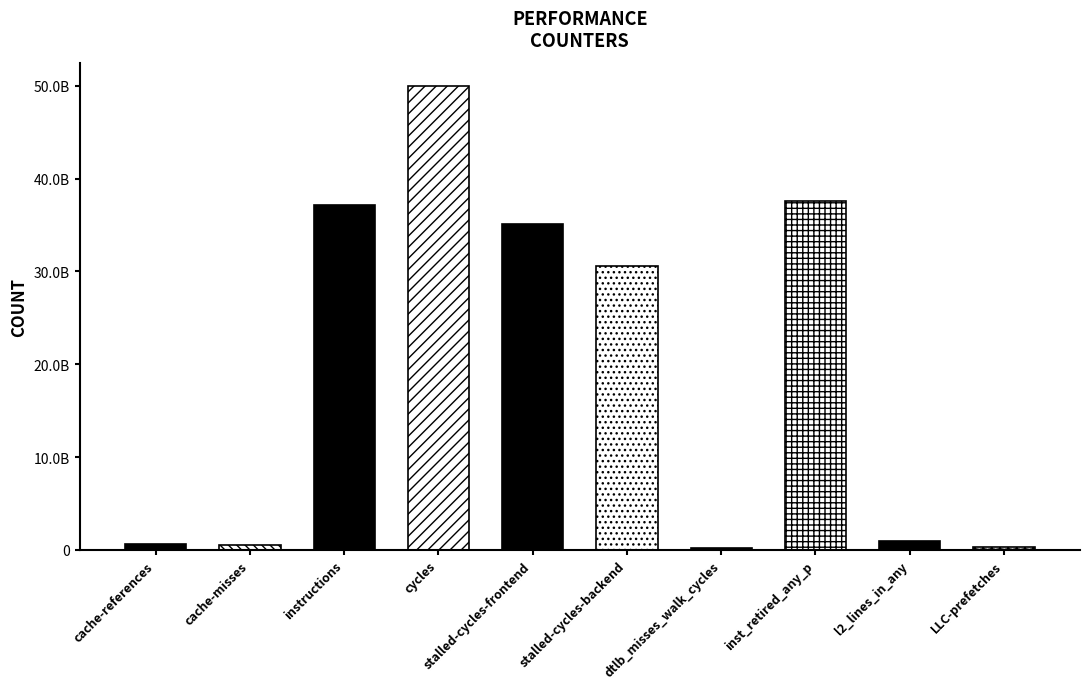

How many bars are there in total?

10